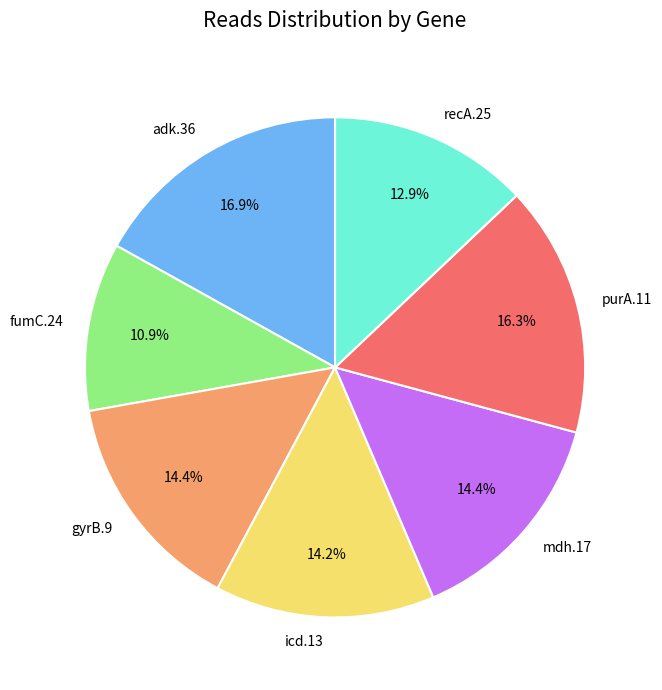

What portion of the pie excludes mdh.17?

85.6%